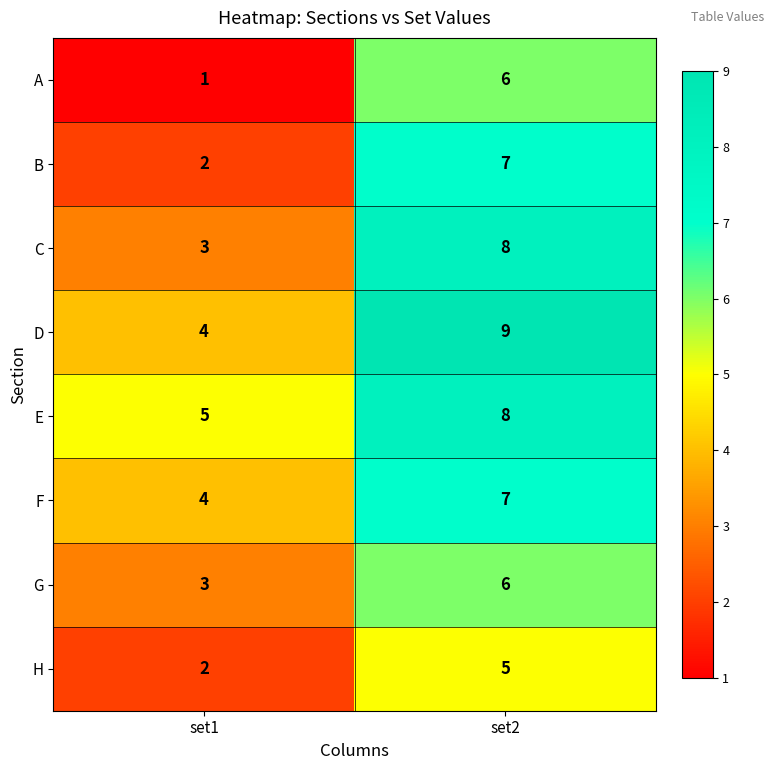

What is the approximate value of G at set1?

3